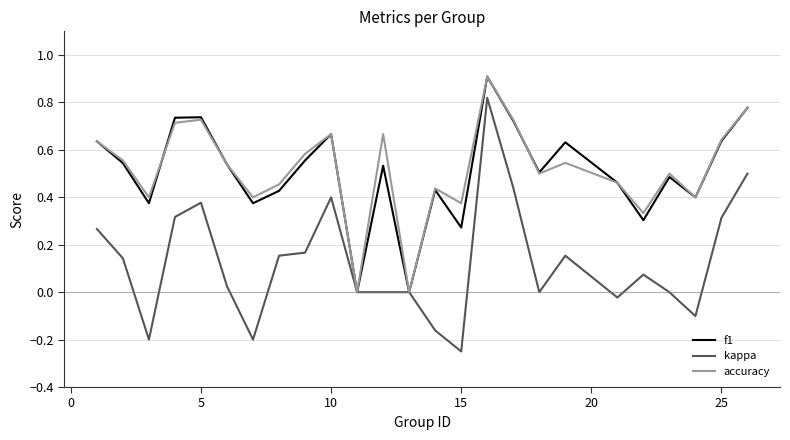

What is the maximum value shown in the chart?

0.9